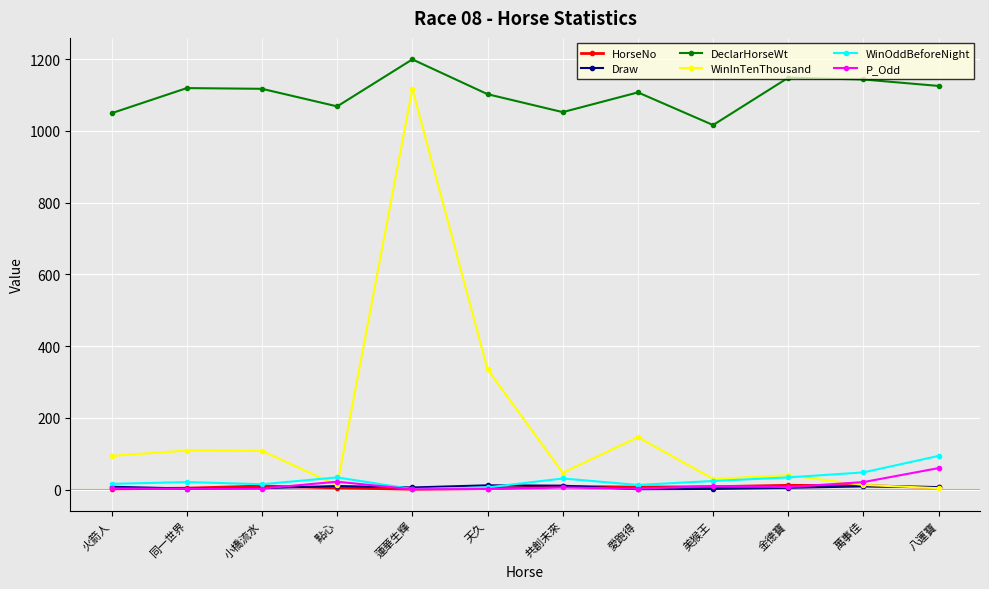

Where is the first local minimum for DeclarHorseWt?

點心